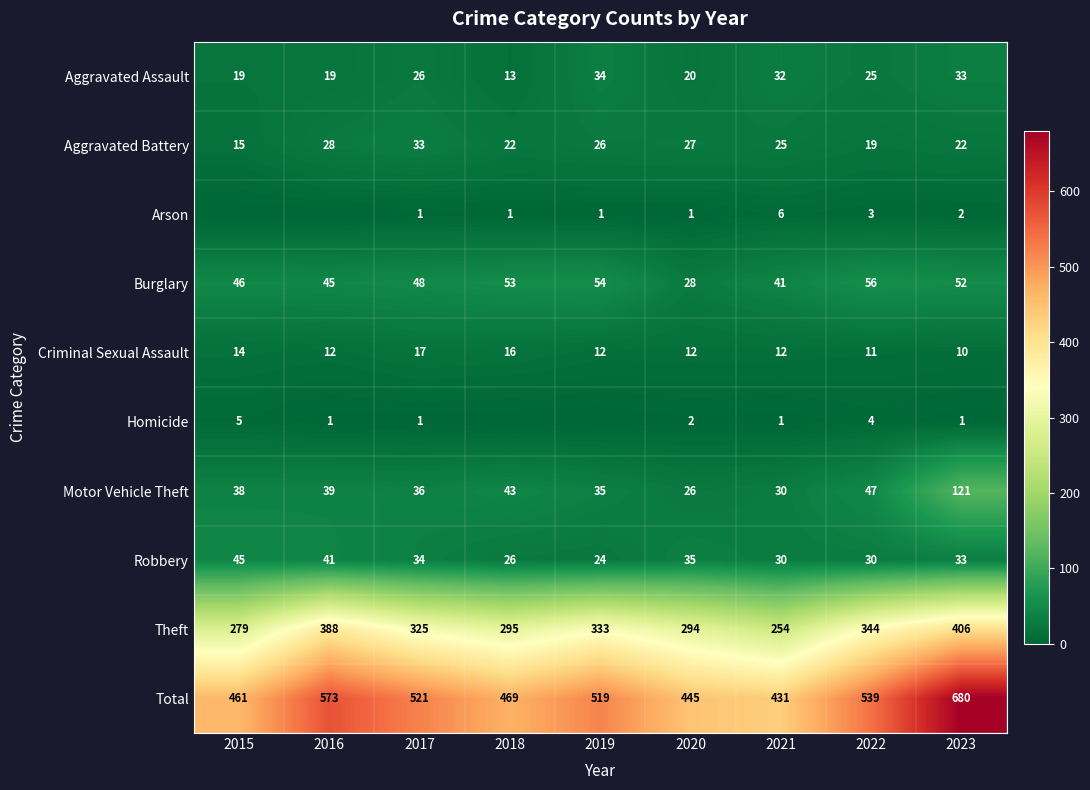

The Theft series shows 295 at 2018. True or false?

True